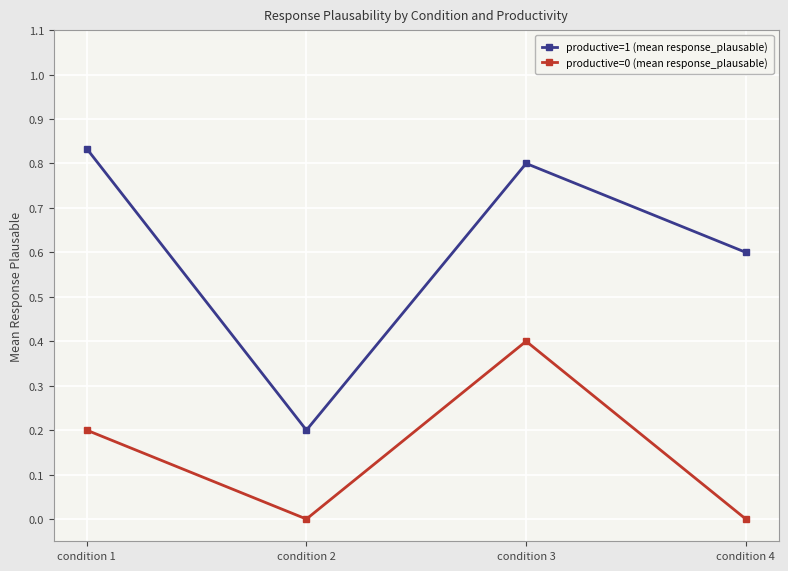

True or false: productive=0 (mean response_plausable) and productive=1 (mean response_plausable) cross at least once.

False